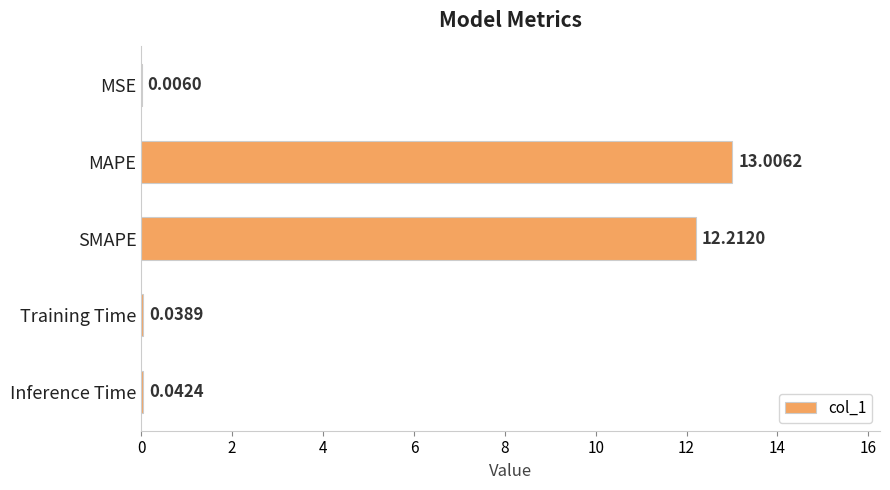

What is the sum of all values?

25.3